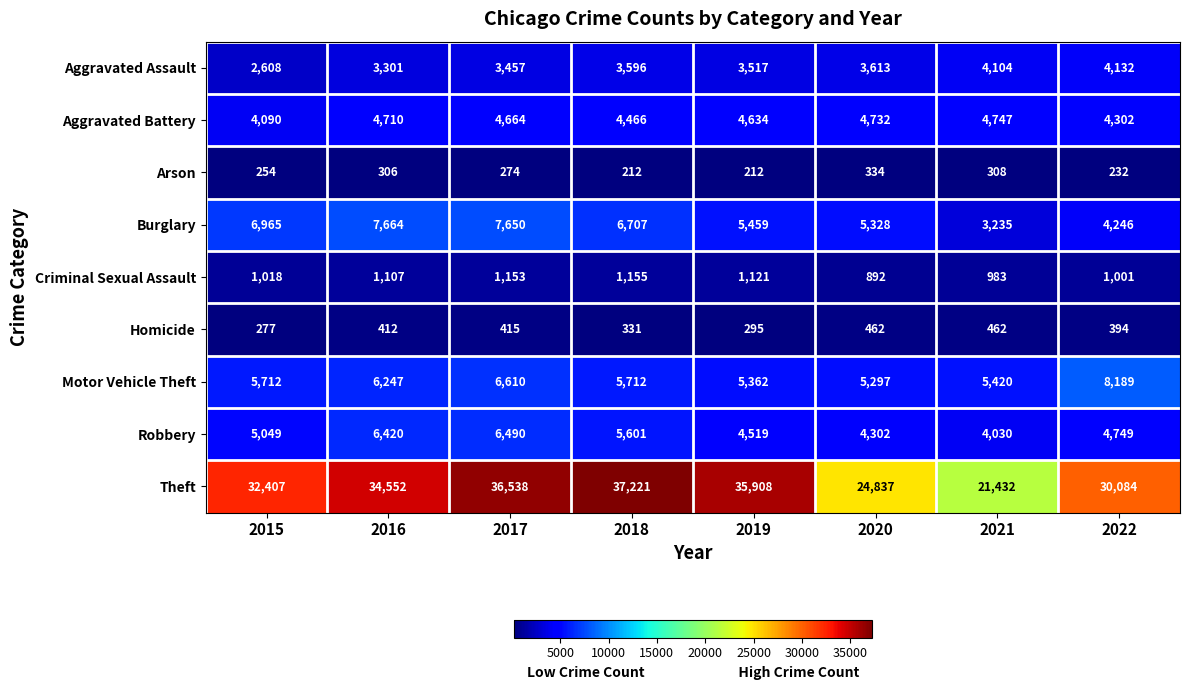

Rank the series by their maximum value, from lowest to highest.

Arson, Homicide, Criminal Sexual Assault, Aggravated Assault, Aggravated Battery, Robbery, Burglary, Motor Vehicle Theft, Theft